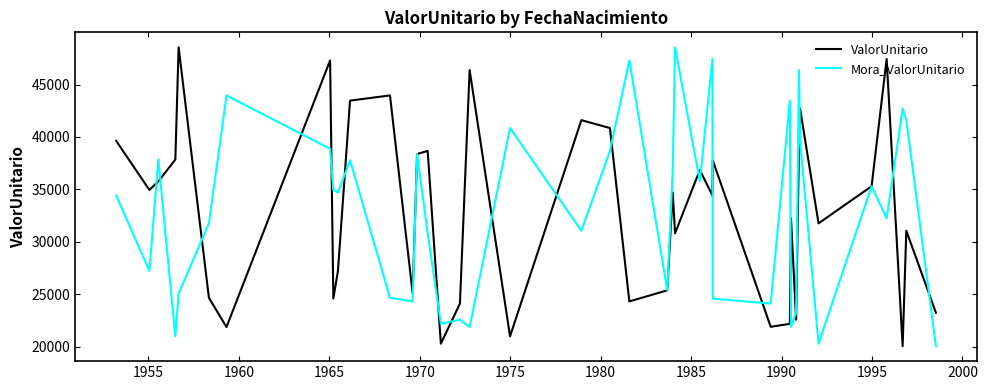

What is the minimum value shown in the chart?

20039.5